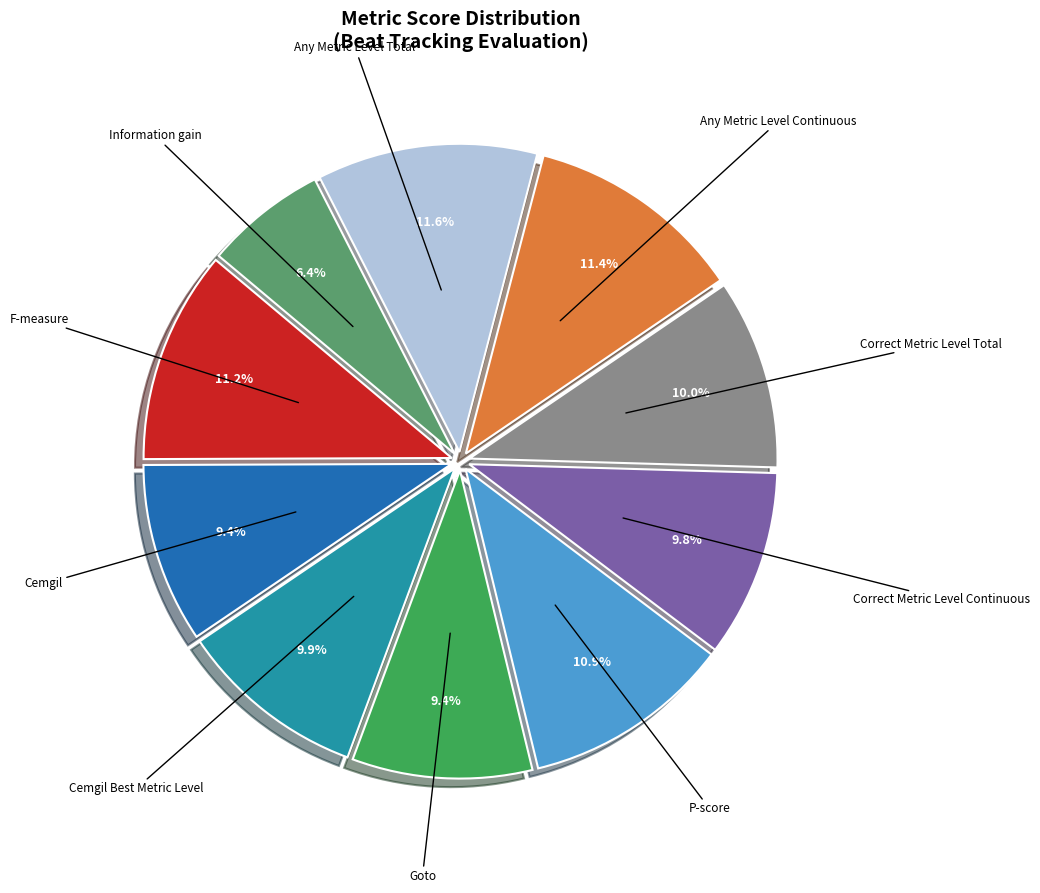

Does any single category account for the majority?

No